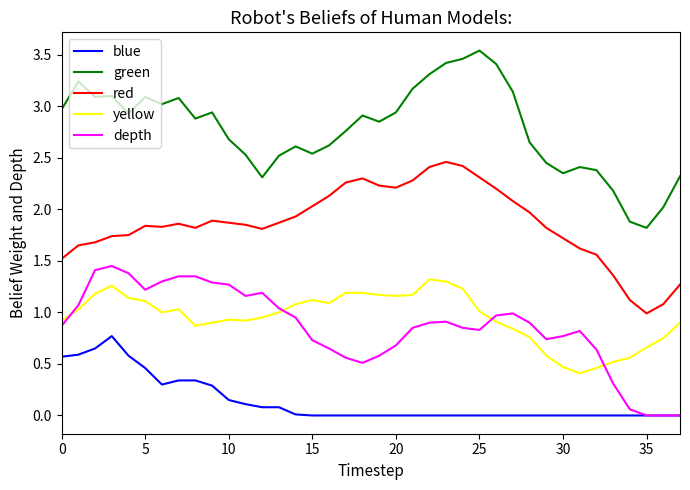

Which series has the largest total across all categories?

green